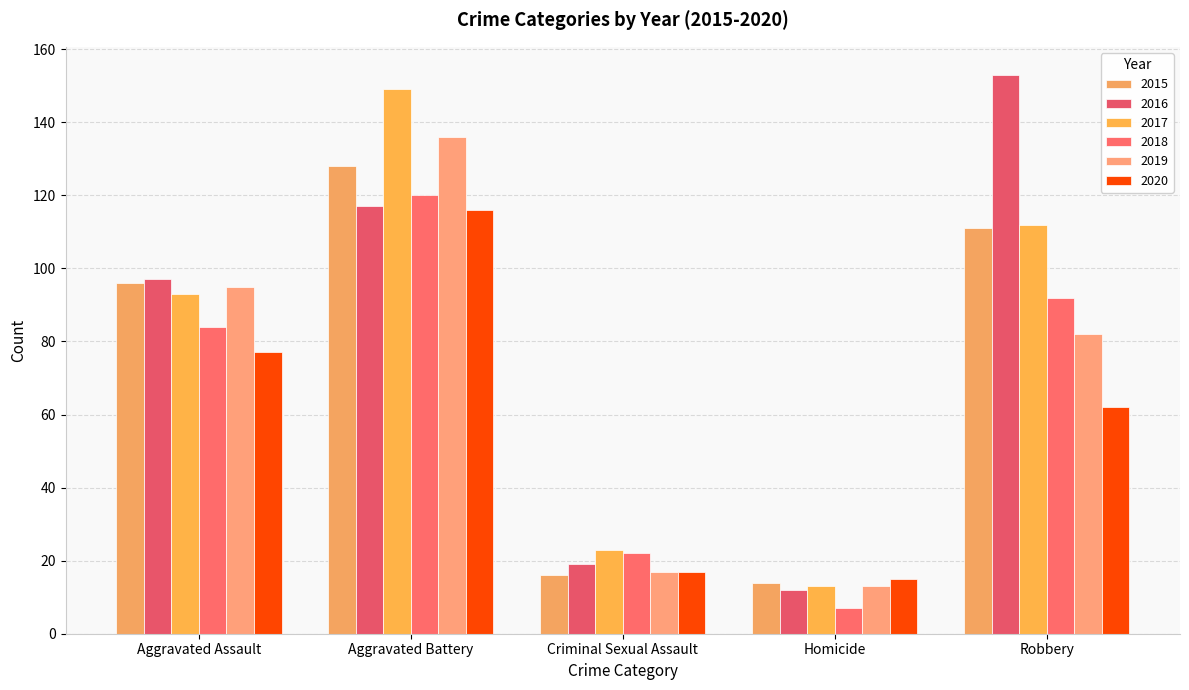

Which label corresponds to the largest value in the chart?

Robbery